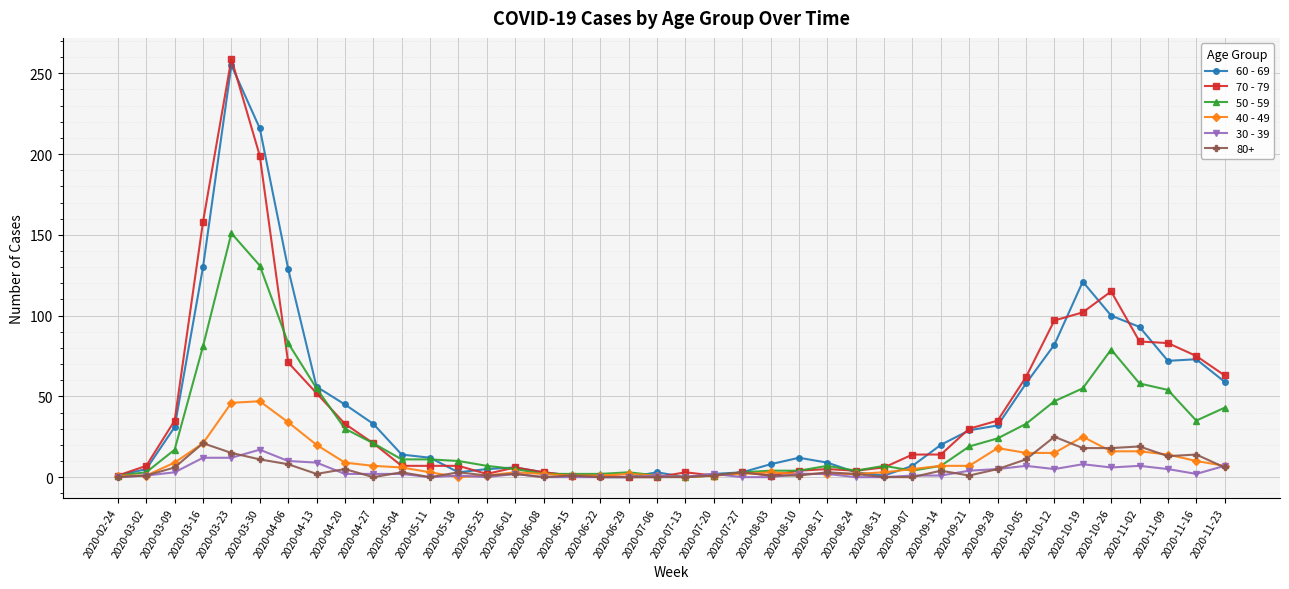

True or false: 30 - 39 has more than 2 points higher than both neighbors.

True